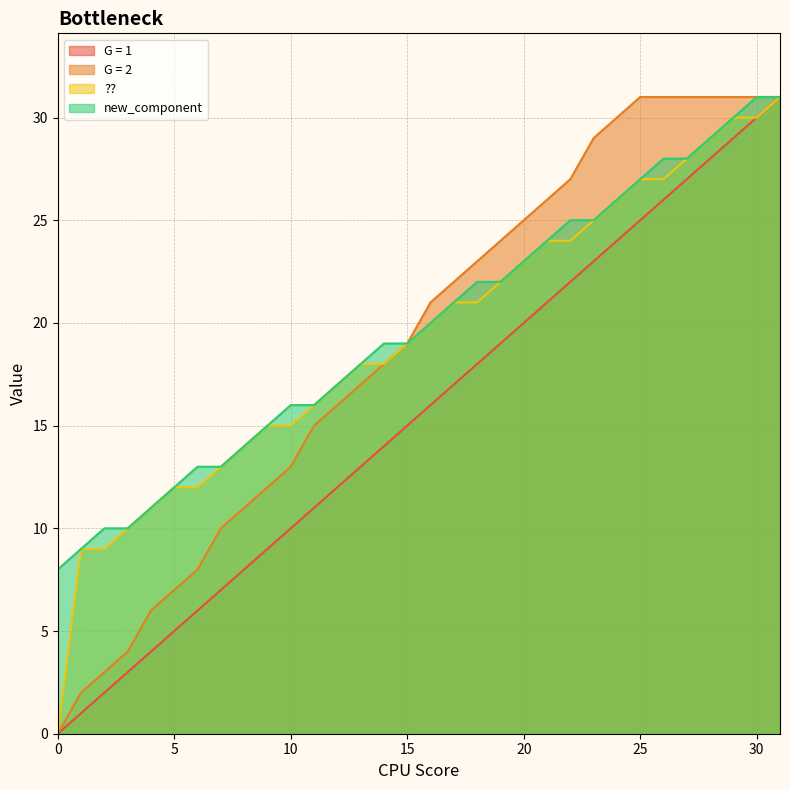

True or false: new_component has more than 0 points higher than both neighbors.

False